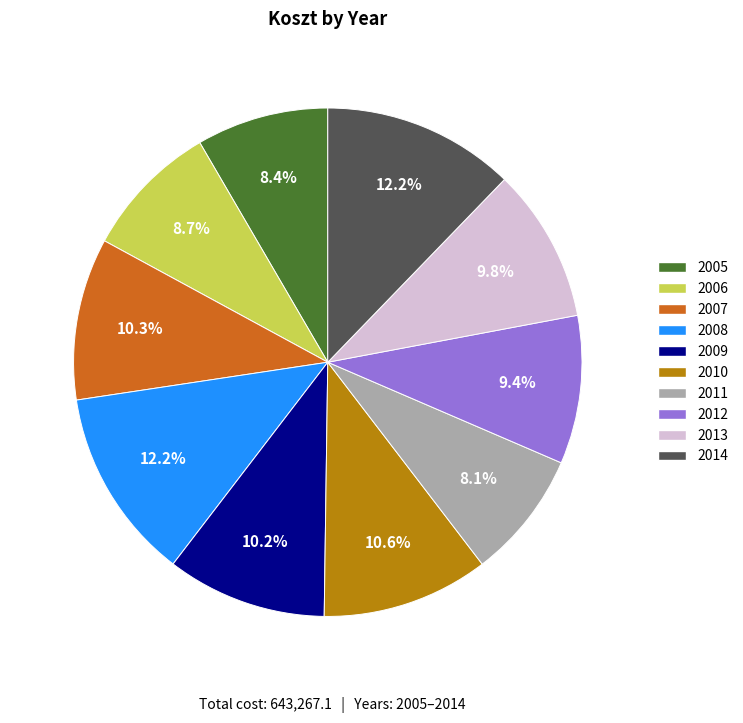

To the nearest percent, what is the difference between the largest and smallest slice percentages?

4%